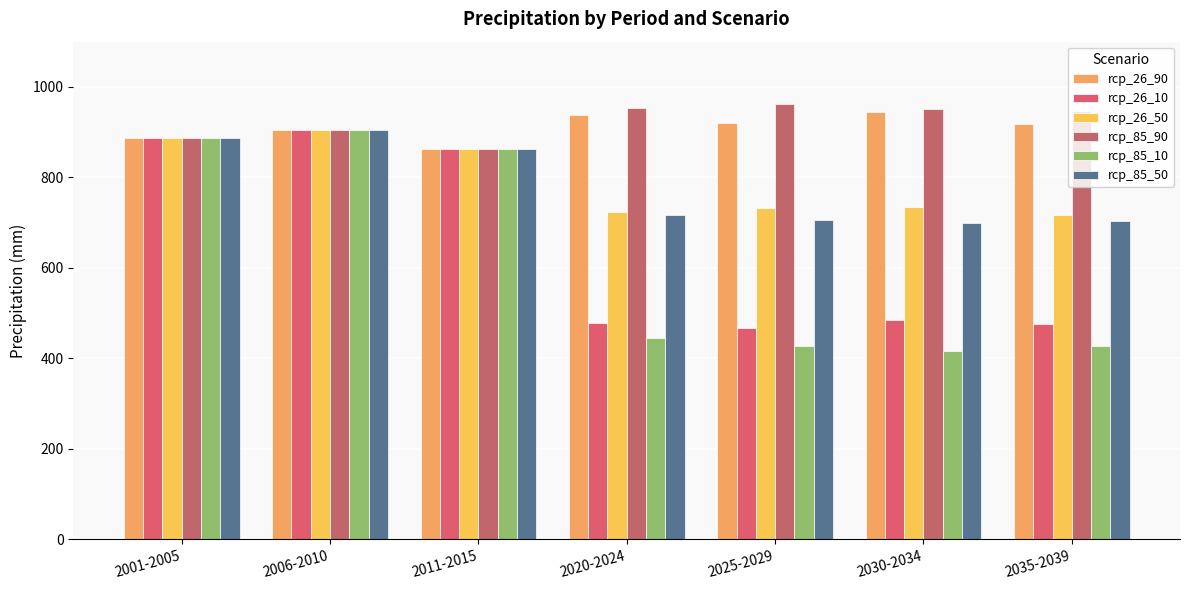

What is the difference between the maximum and minimum values in the rcp_85_50 series?

204.4